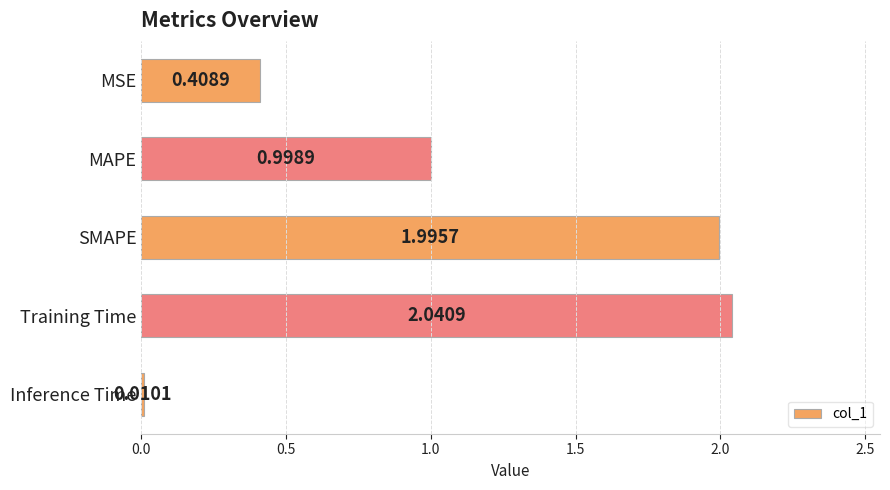

What is the label of the 5th bar from the top?

Inference Time